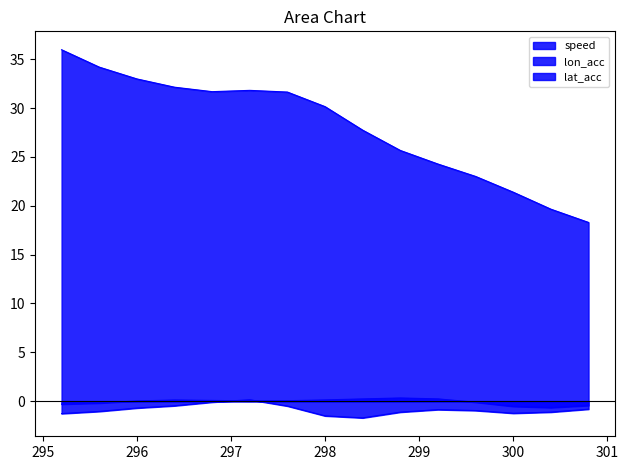

How many interior local peaks does the lat_acc series have?

2